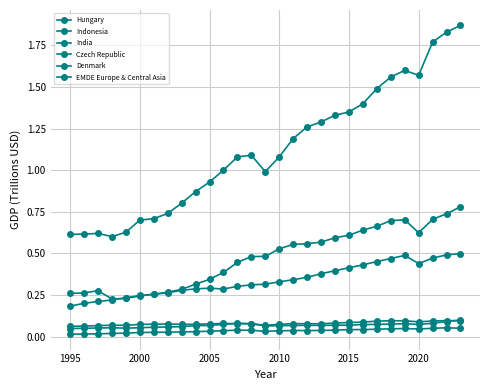

How many intersections are there between Indonesia and India?

3